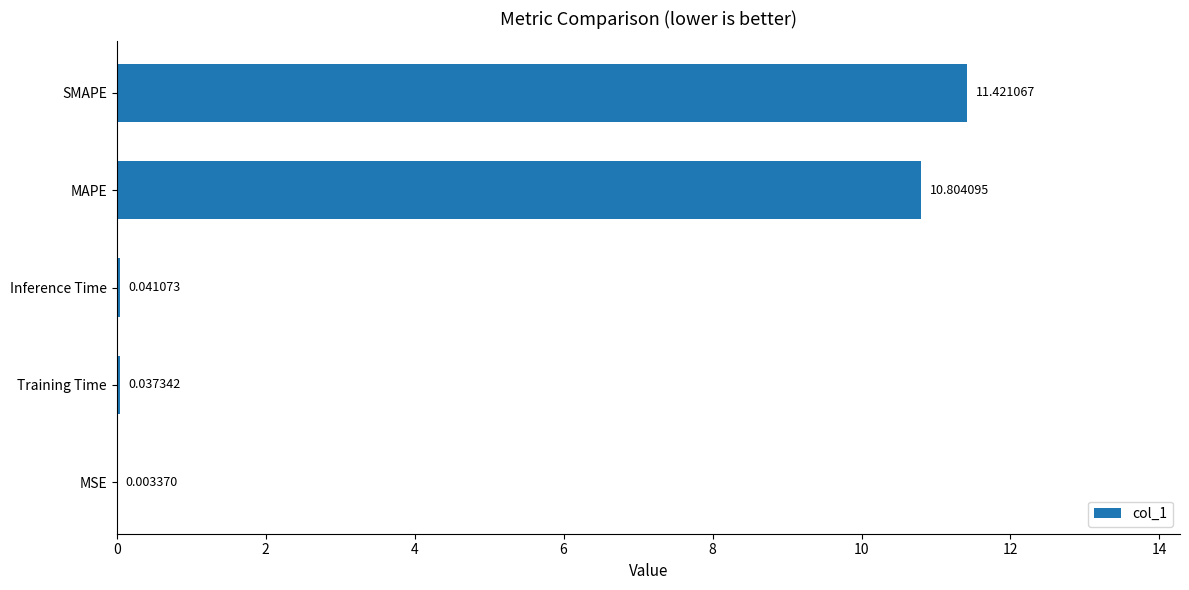

Which category has the highest value across all series?

SMAPE